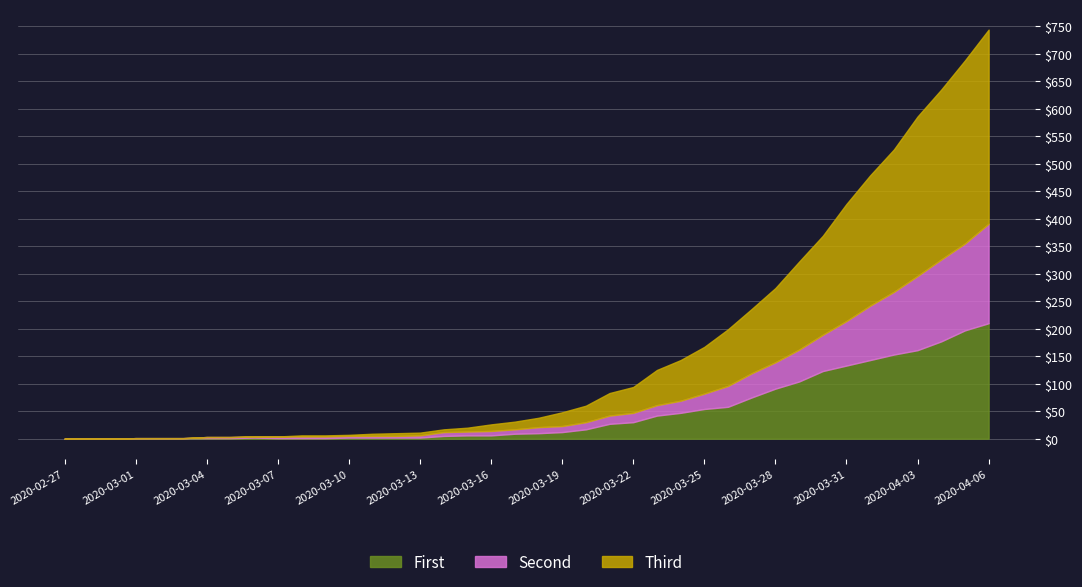

How many positive values does the First series have?

37